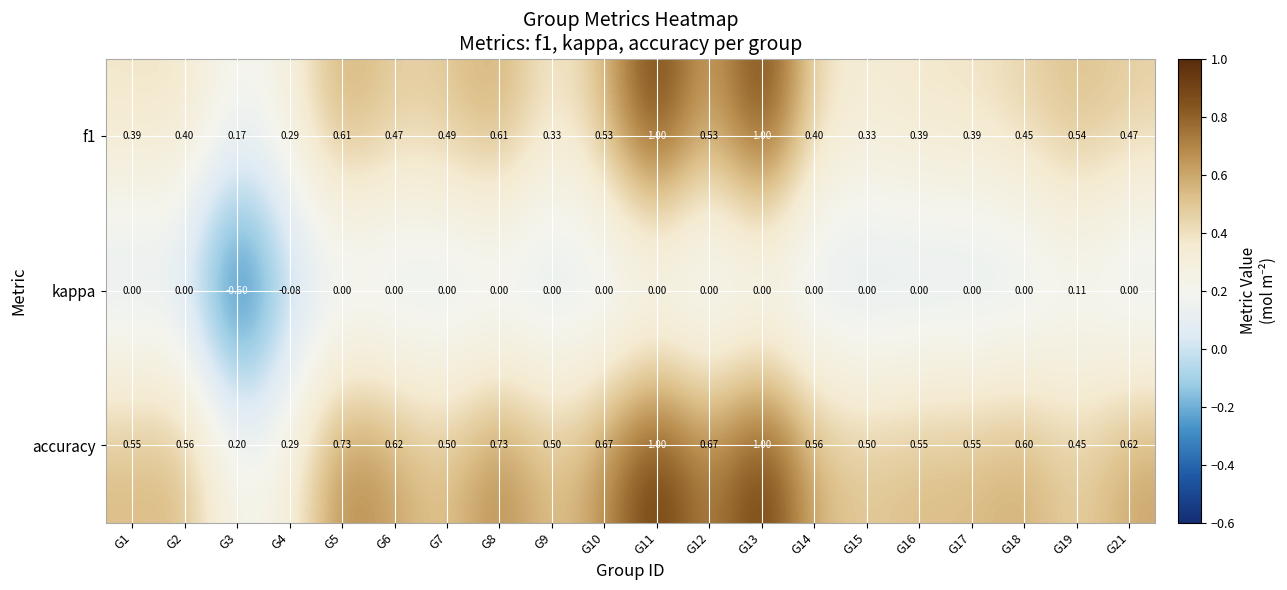

Which series has the largest total across all categories?

accuracy